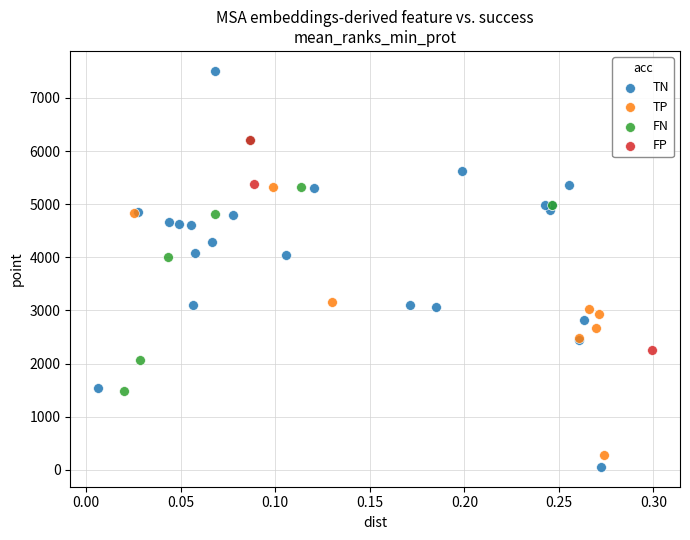

Which series reaches the maximum Y coordinate?

TN